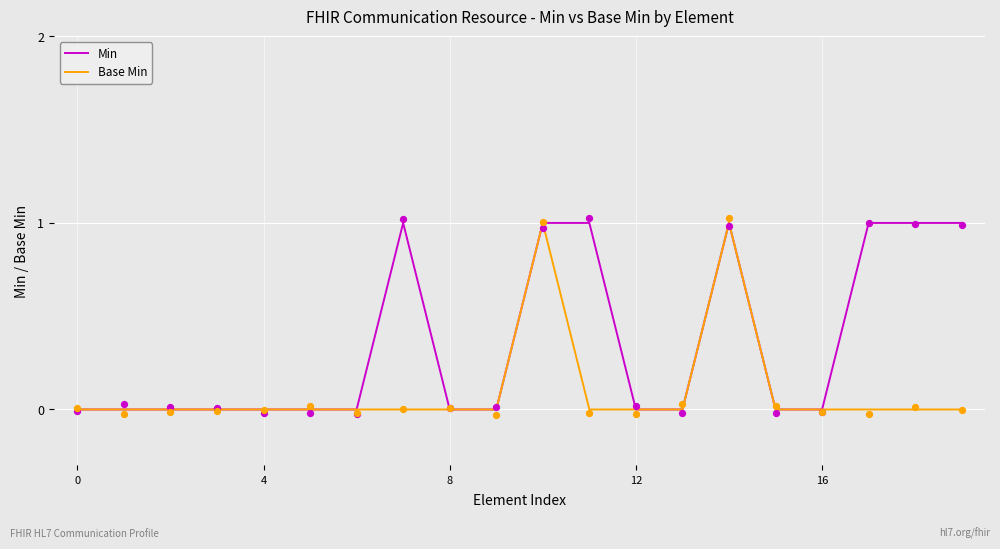

At how many categories does at least one series exceed 0?

7